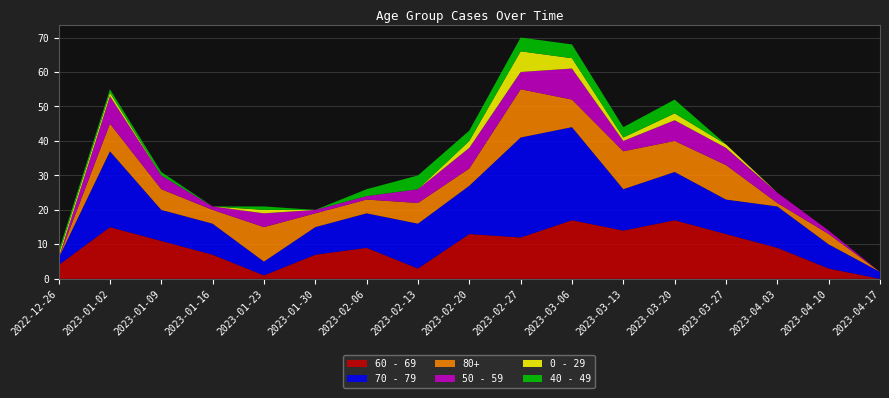

Reading right to left, what are all the values shown in this chart?

60 - 69: 2023-04-17=0	2023-04-10=3	2023-04-03=9	2023-03-27=13	2023-03-20=17	2023-03-13=14	2023-03-06=17	2023-02-27=12	2023-02-20=13	2023-02-13=3	2023-02-06=9	2023-01-30=7	2023-01-23=1	2023-01-16=7	2023-01-09=11	2023-01-02=15	2022-12-26=4
70 - 79: 2023-04-17=2	2023-04-10=7	2023-04-03=12	2023-03-27=10	2023-03-20=14	2023-03-13=12	2023-03-06=27	2023-02-27=29	2023-02-20=14	2023-02-13=13	2023-02-06=10	2023-01-30=8	2023-01-23=4	2023-01-16=9	2023-01-09=9	2023-01-02=22	2022-12-26=2
80+: 2023-04-17=0	2023-04-10=3	2023-04-03=1	2023-03-27=10	2023-03-20=9	2023-03-13=11	2023-03-06=8	2023-02-27=14	2023-02-20=5	2023-02-13=6	2023-02-06=4	2023-01-30=4	2023-01-23=10	2023-01-16=4	2023-01-09=6	2023-01-02=8	2022-12-26=0
50 - 59: 2023-04-17=0	2023-04-10=1	2023-04-03=3	2023-03-27=5	2023-03-20=6	2023-03-13=3	2023-03-06=9	2023-02-27=5	2023-02-20=6	2023-02-13=4	2023-02-06=1	2023-01-30=1	2023-01-23=4	2023-01-16=1	2023-01-09=4	2023-01-02=8	2022-12-26=0
0 - 29: 2023-04-17=0	2023-04-10=0	2023-04-03=0	2023-03-27=1	2023-03-20=2	2023-03-13=1	2023-03-06=3	2023-02-27=6	2023-02-20=2	2023-02-13=0	2023-02-06=0	2023-01-30=0	2023-01-23=1	2023-01-16=0	2023-01-09=0	2023-01-02=1	2022-12-26=1
40 - 49: 2023-04-17=0	2023-04-10=0	2023-04-03=0	2023-03-27=0	2023-03-20=4	2023-03-13=3	2023-03-06=4	2023-02-27=4	2023-02-20=3	2023-02-13=4	2023-02-06=2	2023-01-30=0	2023-01-23=1	2023-01-16=0	2023-01-09=1	2023-01-02=1	2022-12-26=1